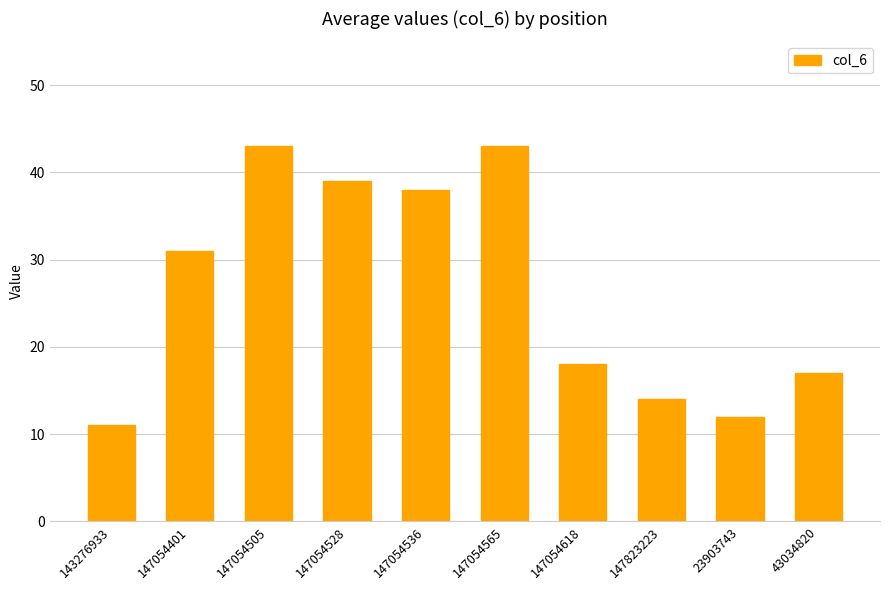

What is the greatest value displayed?

43